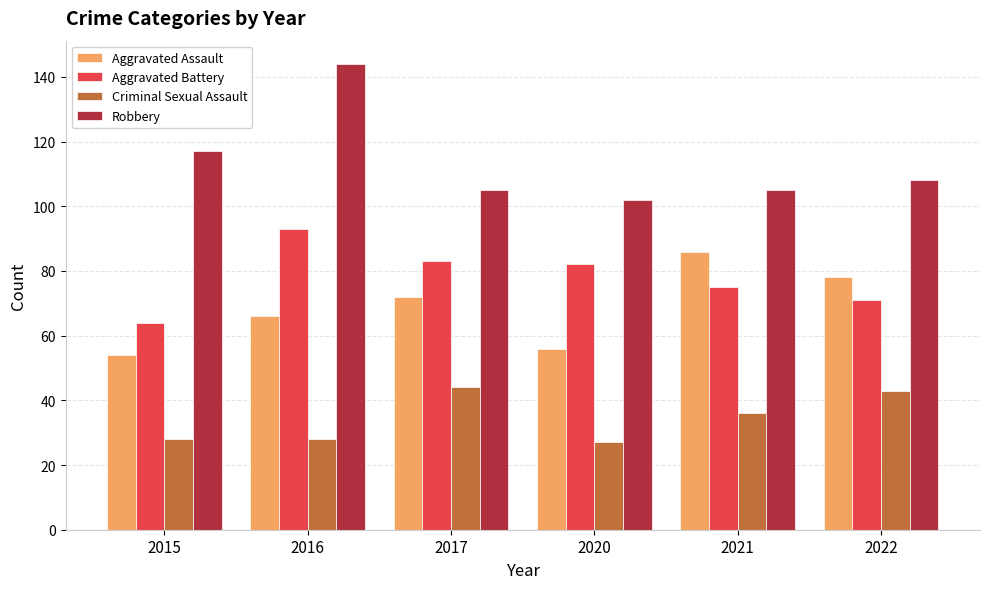

Which series changed the most between 2015 and 2021?

Aggravated Assault